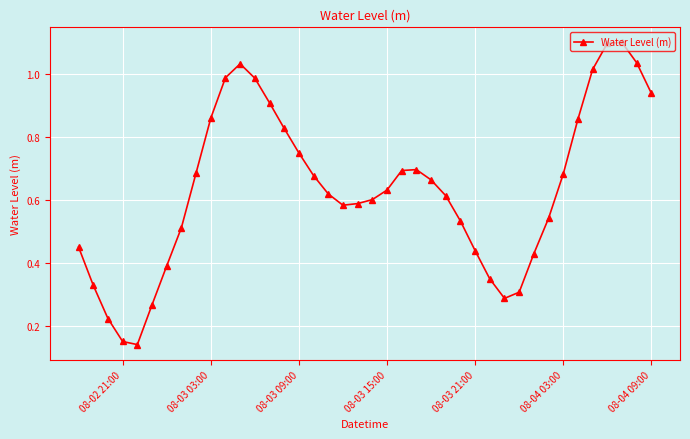

What is the maximum value shown in the chart?

1.1